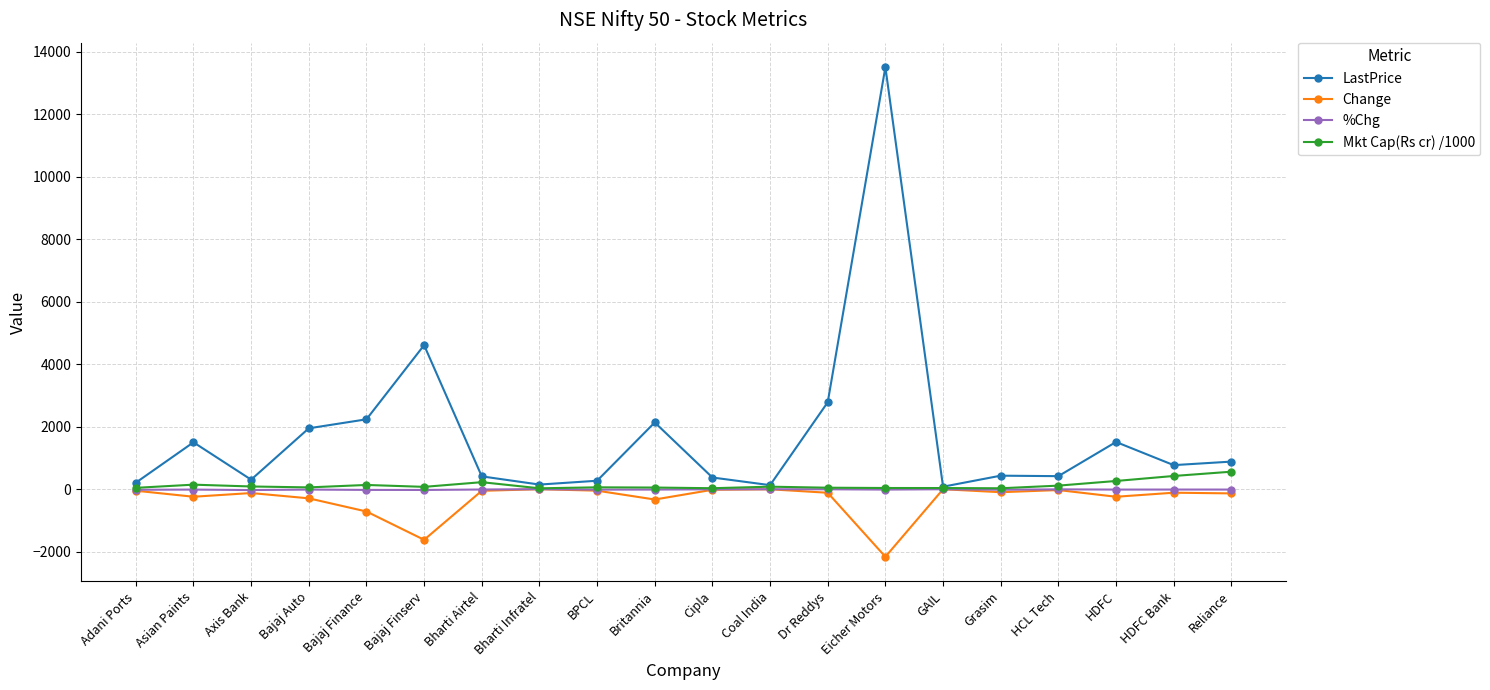

What are all the series names shown in the legend?

LastPrice, Change, %Chg, Mkt Cap(Rs cr) /1000